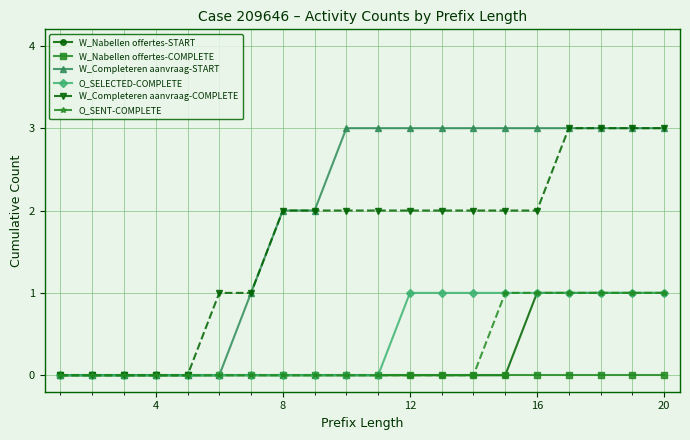

What is the greatest value displayed?

3